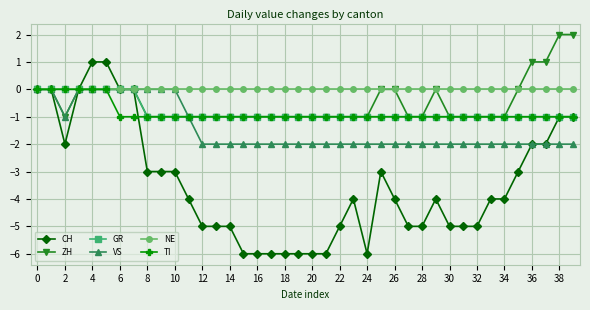

Which series has the largest range (max minus min)?

CH